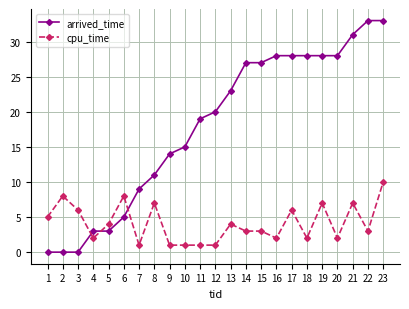

At which category is the sum across all series the highest?

23